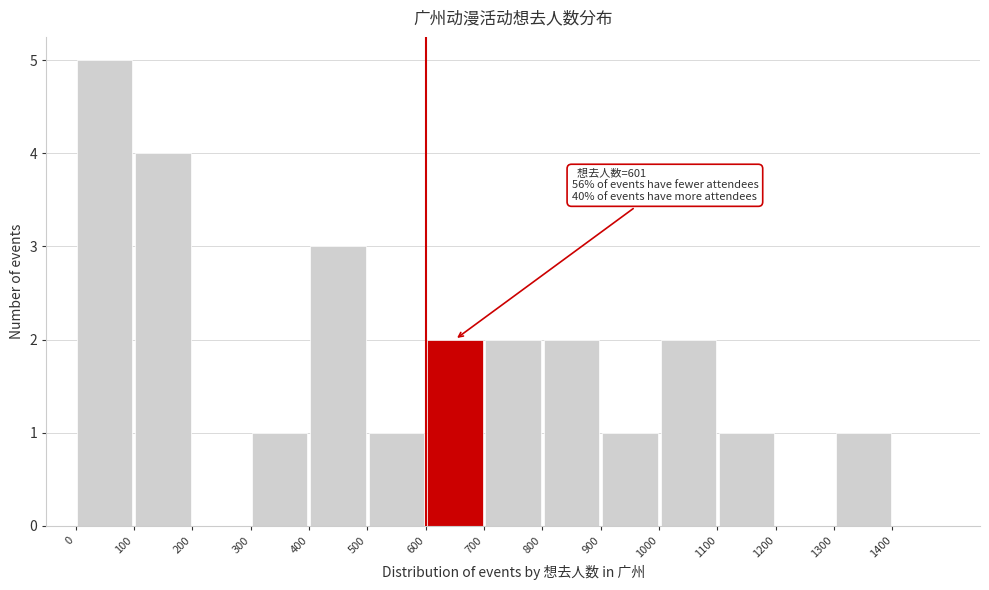

Which range on the x-axis has the tallest bar?

0 to 100